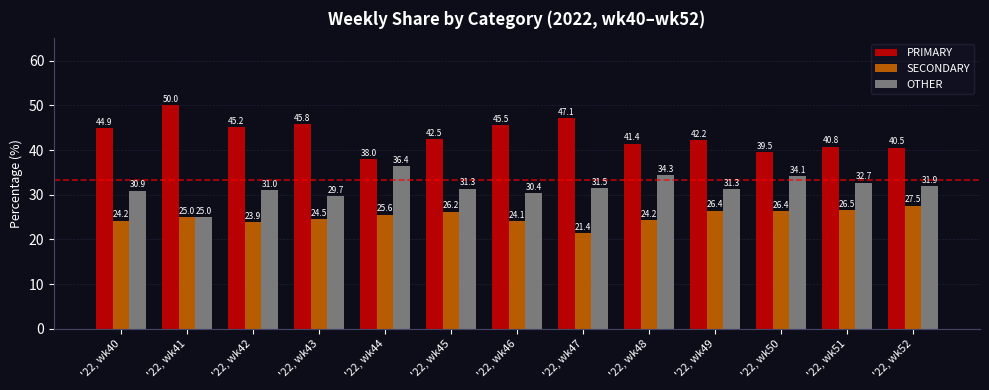

At '22, wk50, list the series in order from largest to smallest.

PRIMARY, OTHER, SECONDARY